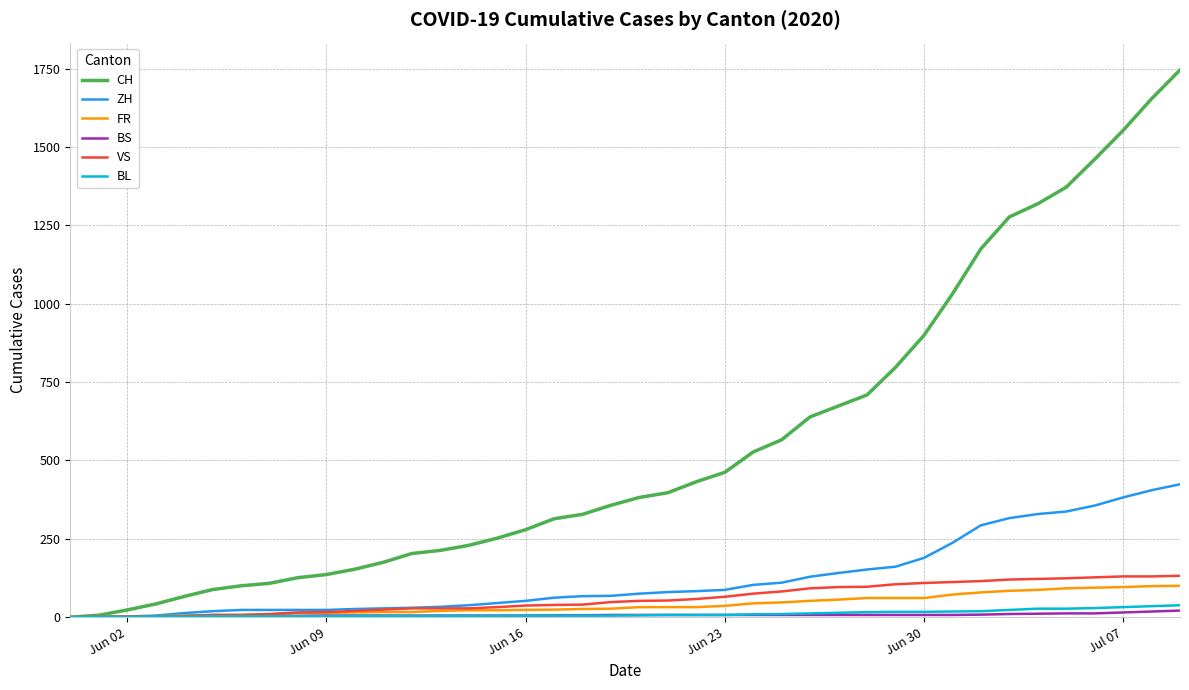

Which series has the largest total across all categories?

CH